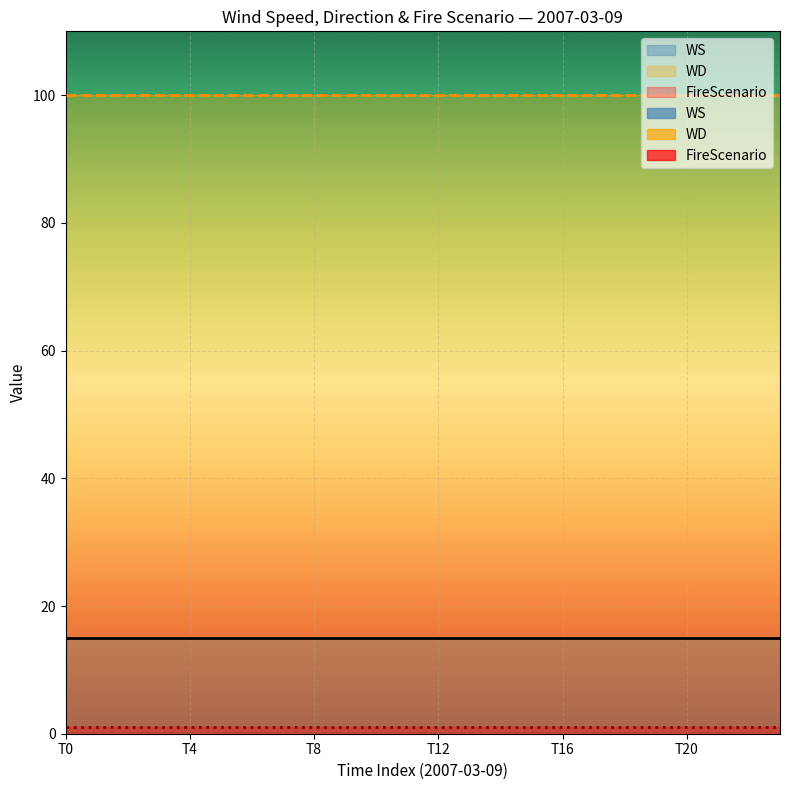

True or false: WS has more than 2 interior local peaks.

False